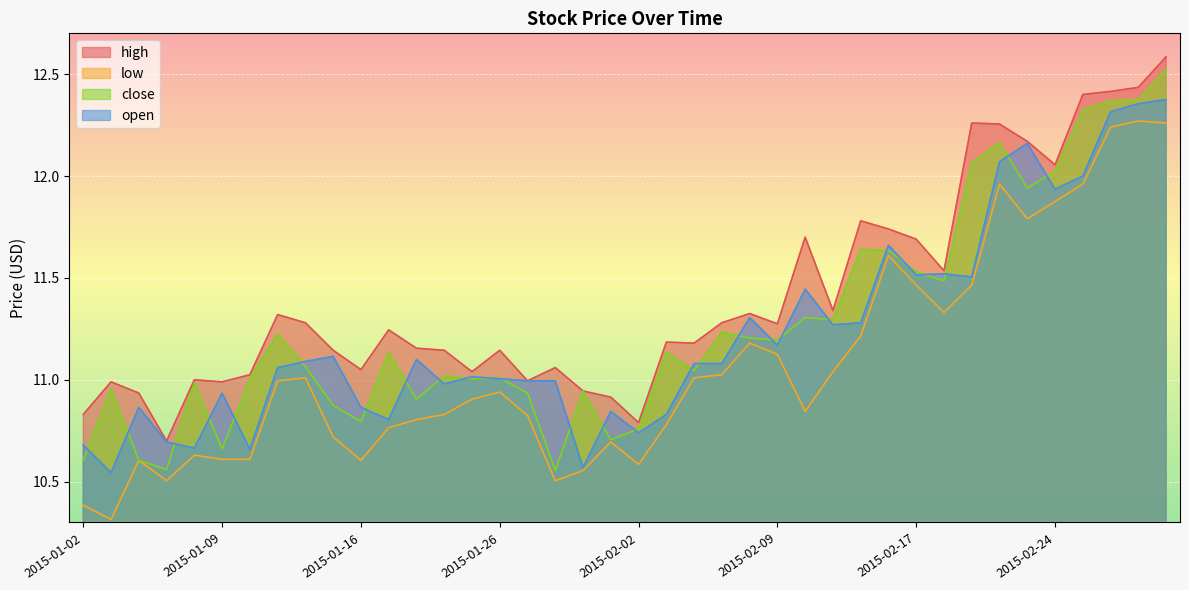

What position from the right is 2015-02-25?

4